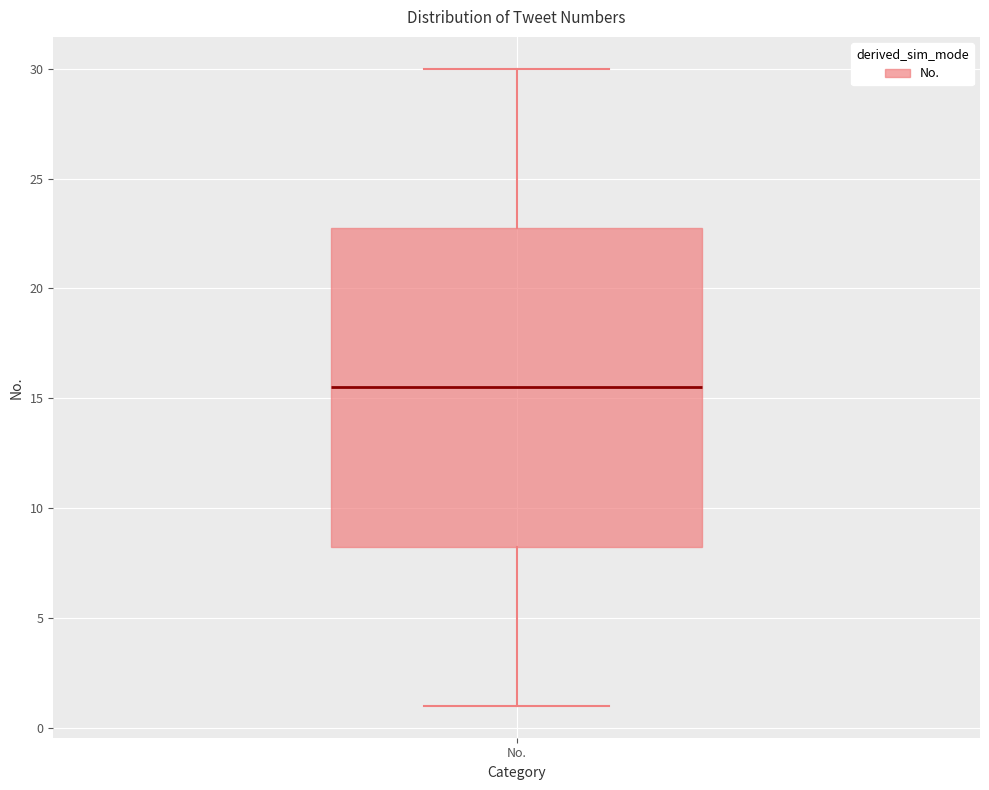

Transcribe this box plot: give where the median line is, the range the box spans, and where the two whiskers end, as read against the y-axis. The values are not printed on the chart, so give them approximately, as read against the axis.

median 15.5, box 8.5 to 23.0, whiskers 1.0 to 30.0